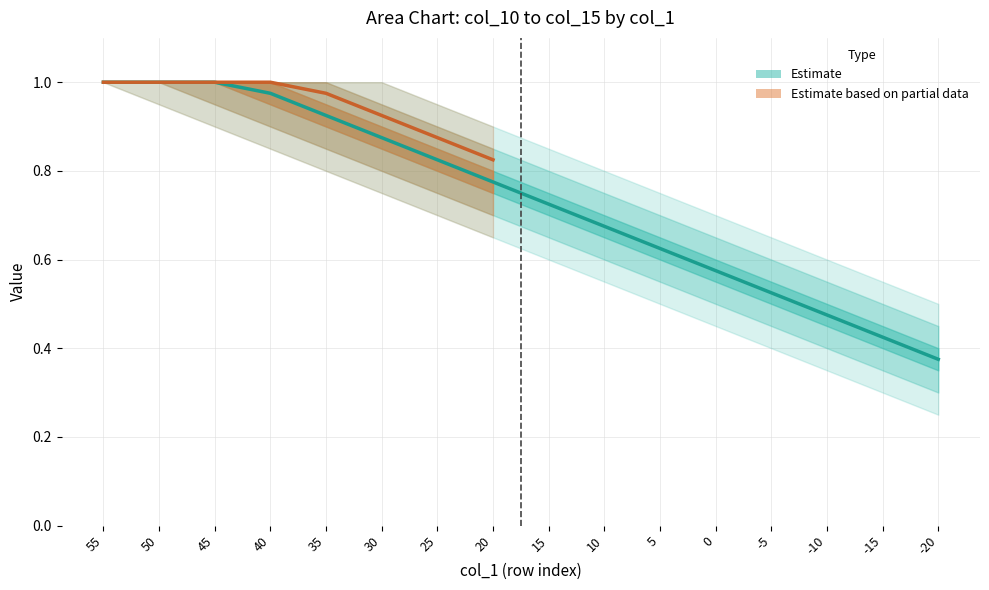

At which category does the chart reach its peak across all series?

55